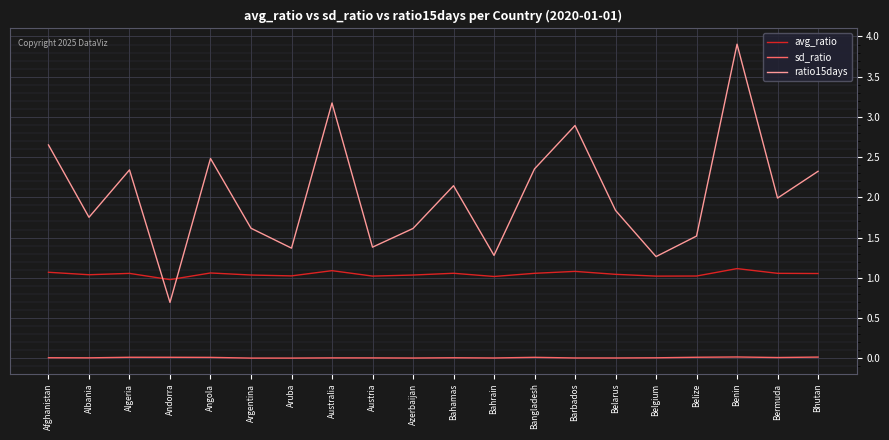

Which series has the largest total across all categories?

ratio15days